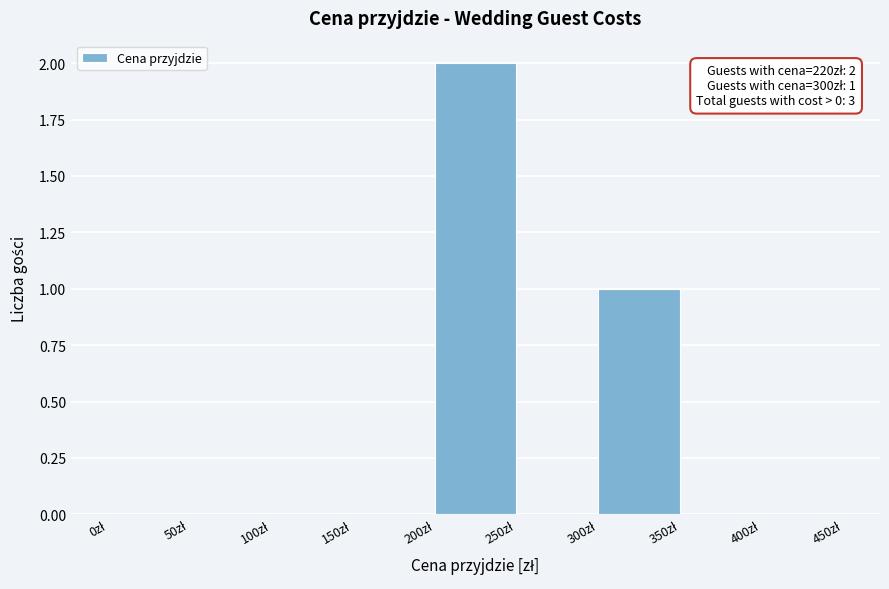

Over which range of the x-axis is the bar tallest?

200 to 250